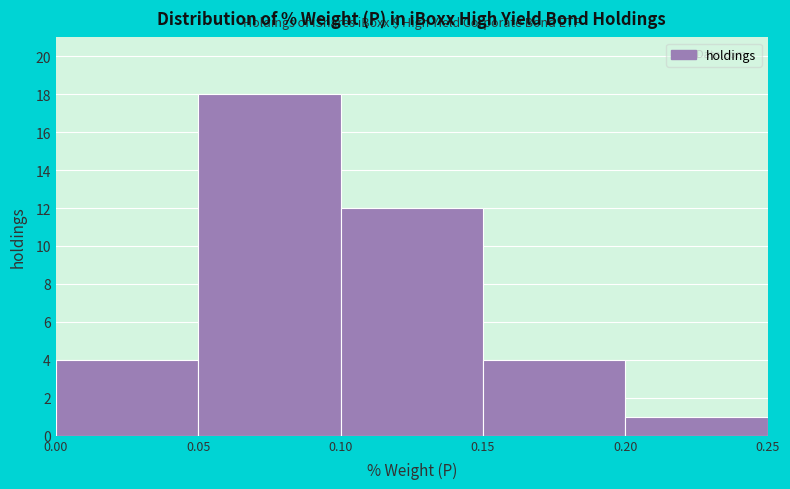

Reading left to right, list every bar in this chart as the range it spans on the x-axis followed by its height. The values are not printed on the chart, so give them approximately, as read against the axis.

0.00 to 0.05: 4
0.05 to 0.10: 18
0.10 to 0.15: 12
0.15 to 0.20: 4
0.20 to 0.25: 1